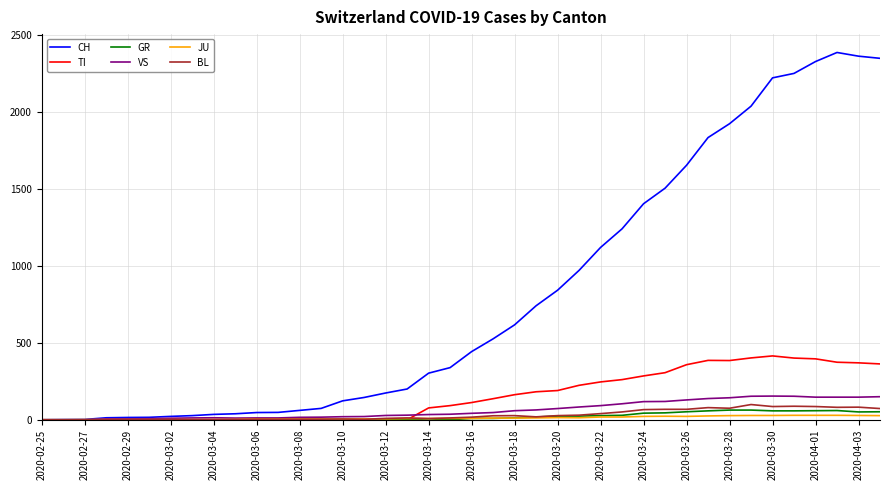

Which series has the largest total across all categories?

CH